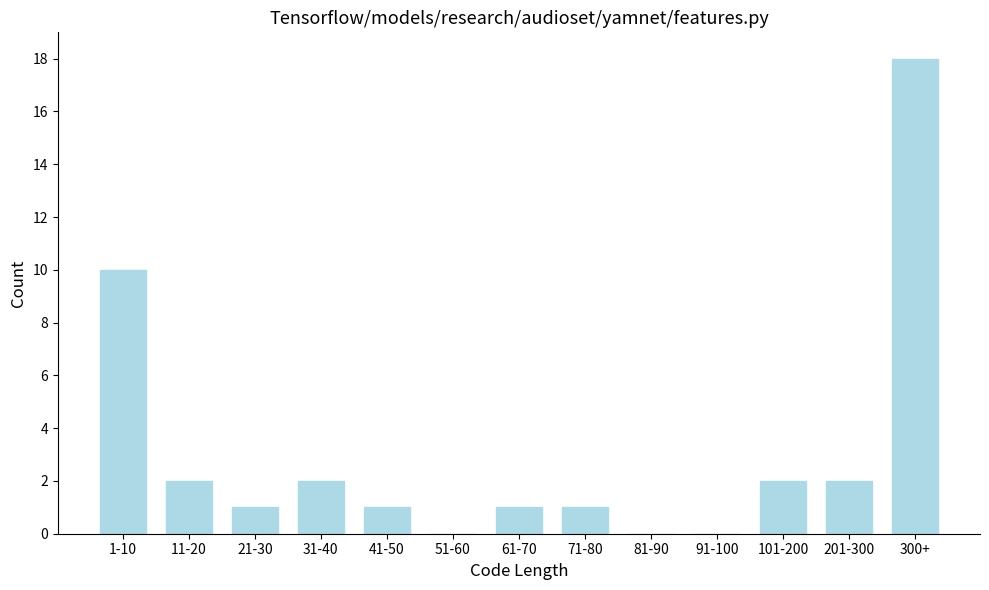

Reading right to left, list all the values displayed in this chart.

300+=18	201-300=2	101-200=2	91-100=0	81-90=0	71-80=1	61-70=1	51-60=0	41-50=1	31-40=2	21-30=1	11-20=2	1-10=10